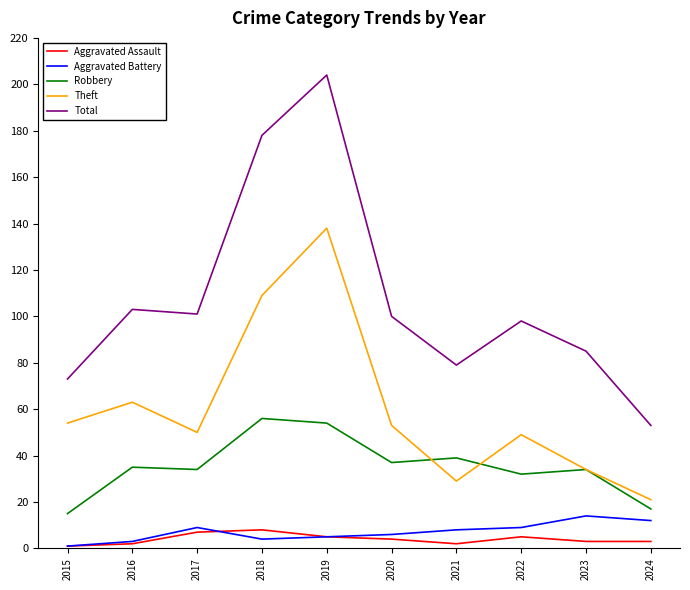

True or false: Aggravated Battery and Robbery cross at least once.

False